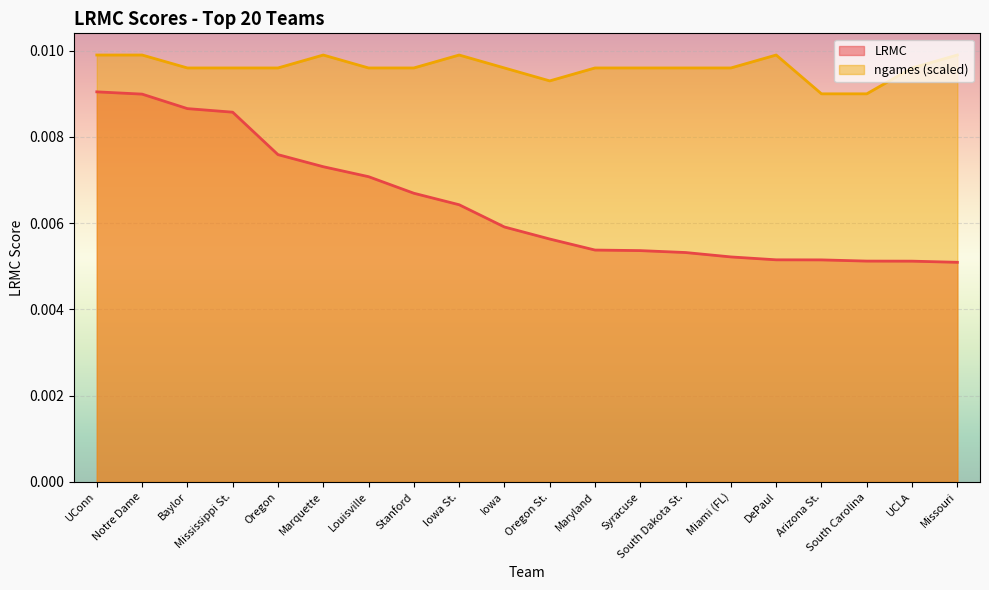

How many data points does each series have?

20